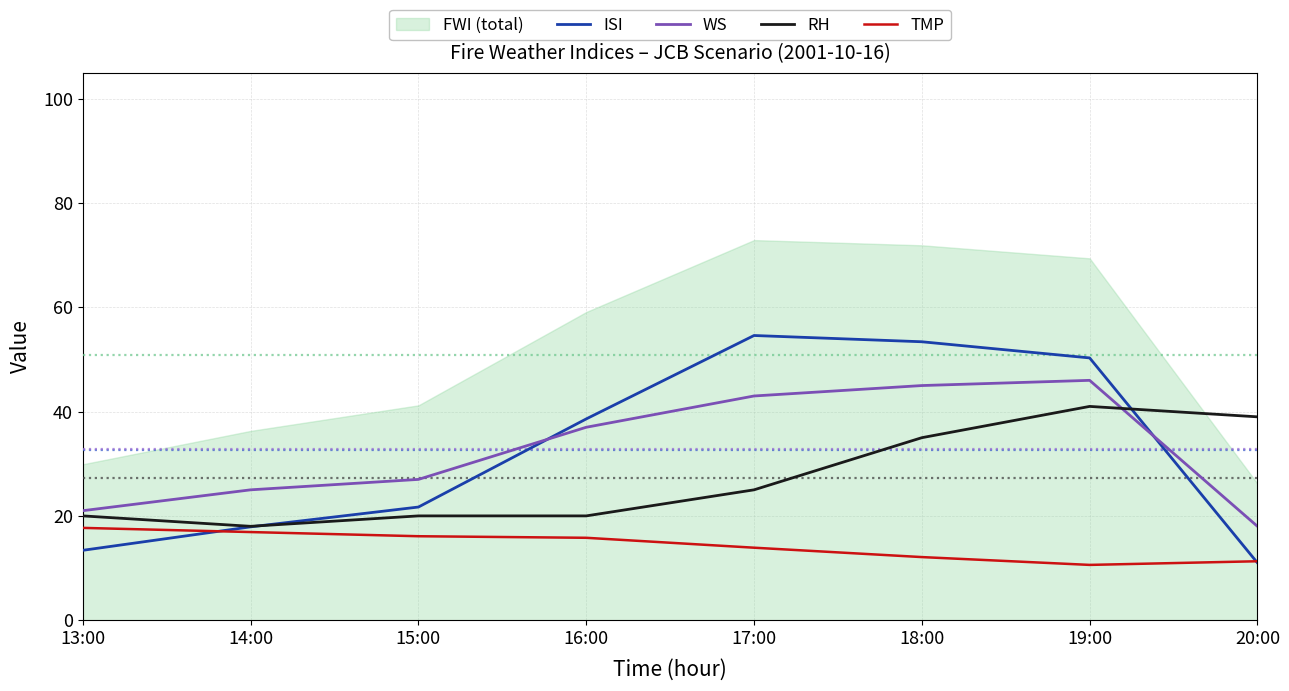

Rank the categories by TMP value from highest to lowest.

13:00, 14:00, 15:00, 16:00, 17:00, 18:00, 20:00, 19:00